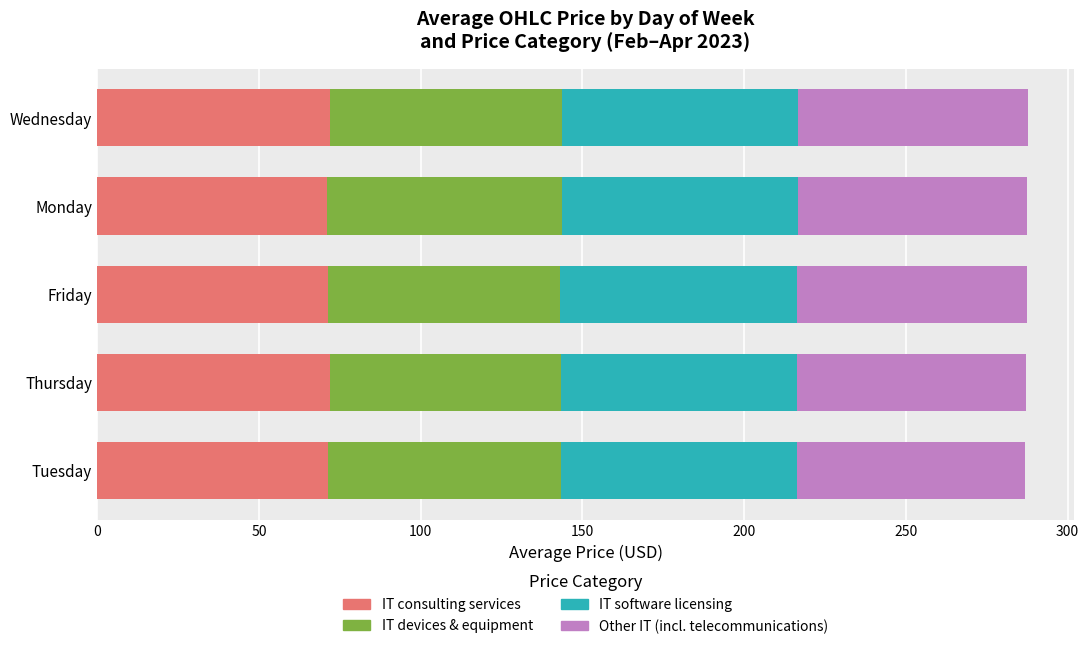

What is the total value across all series at Friday?

287.4